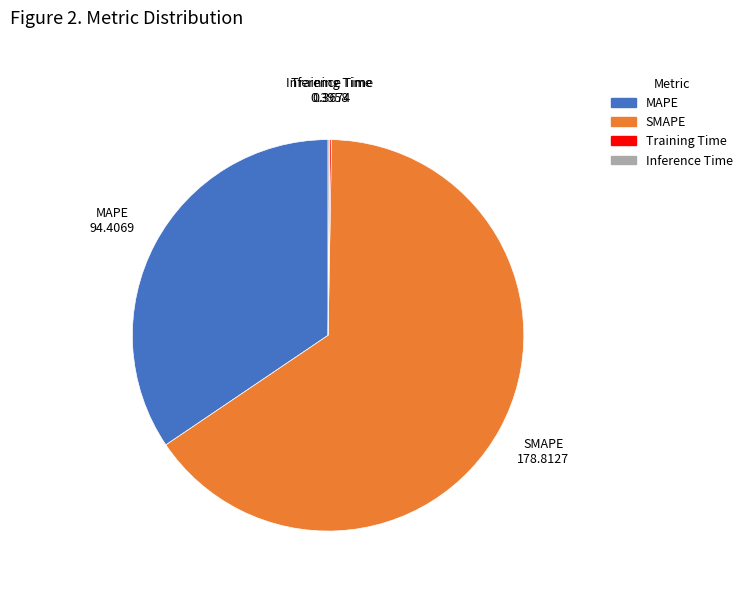

Does SMAPE represent more than half of the total?

Yes